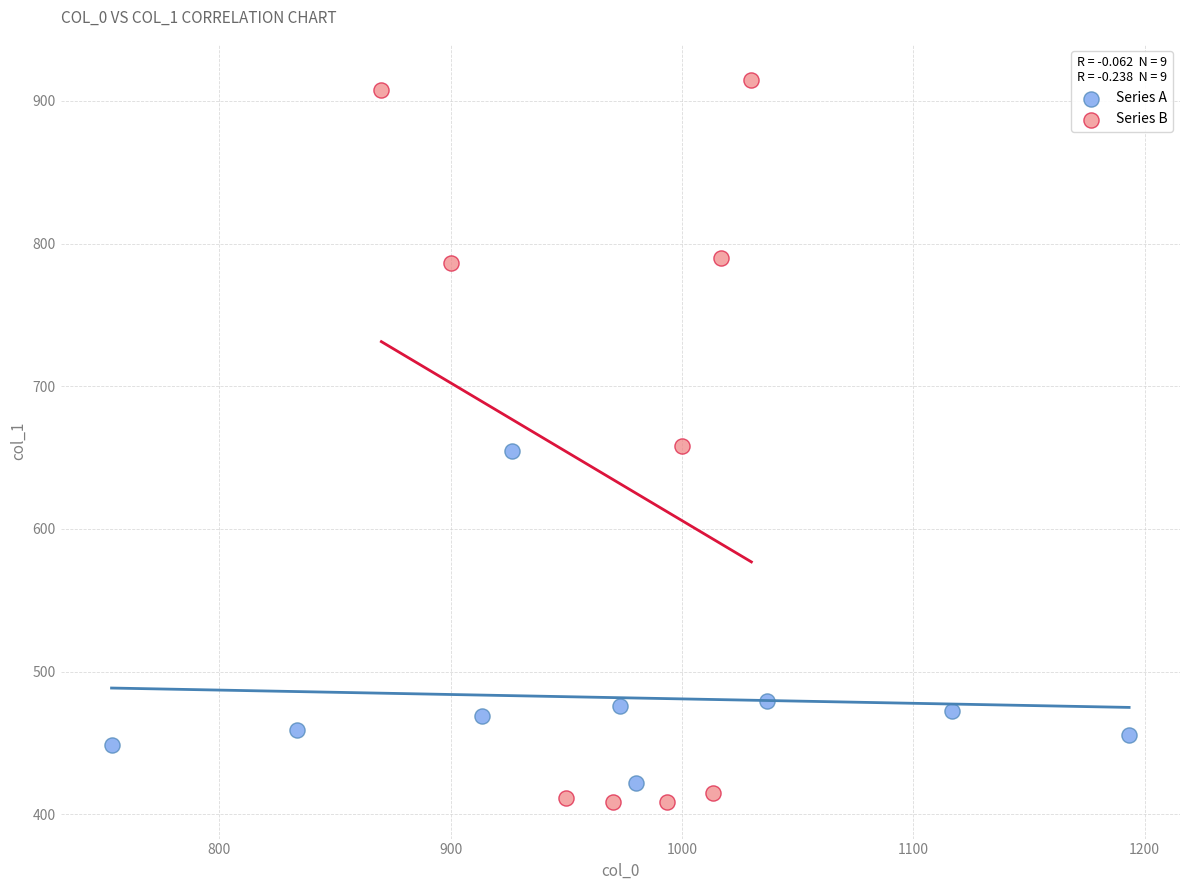

Which series has the widest spread of Y values?

Series B